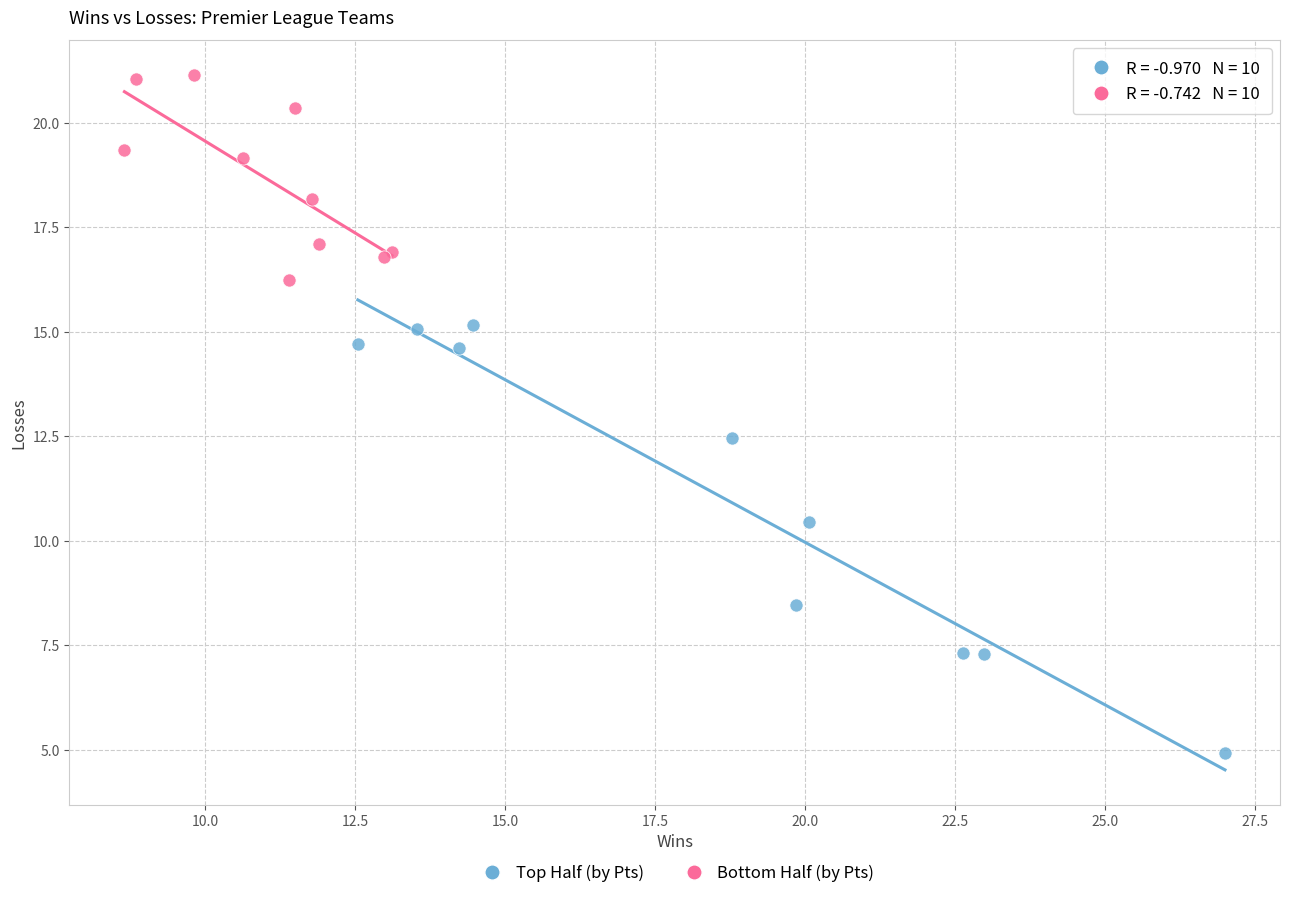

Which series reaches the maximum Y coordinate?

Bottom Half (by Pts)